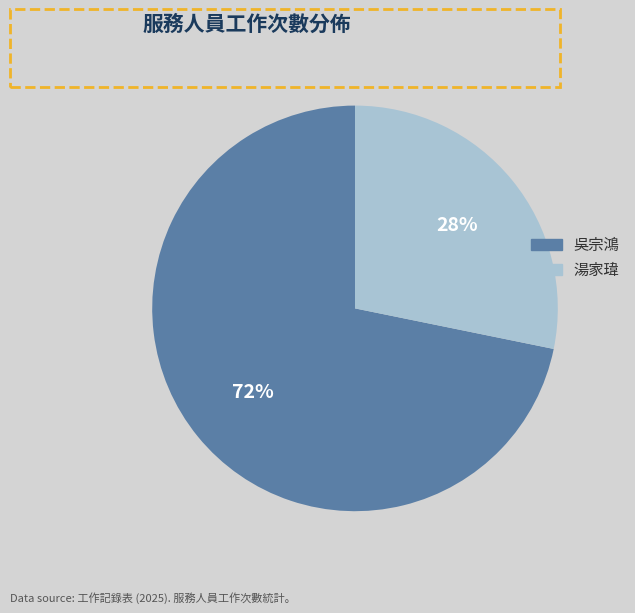

True or false: 湯家瑋 accounts for 17% of the total.

False